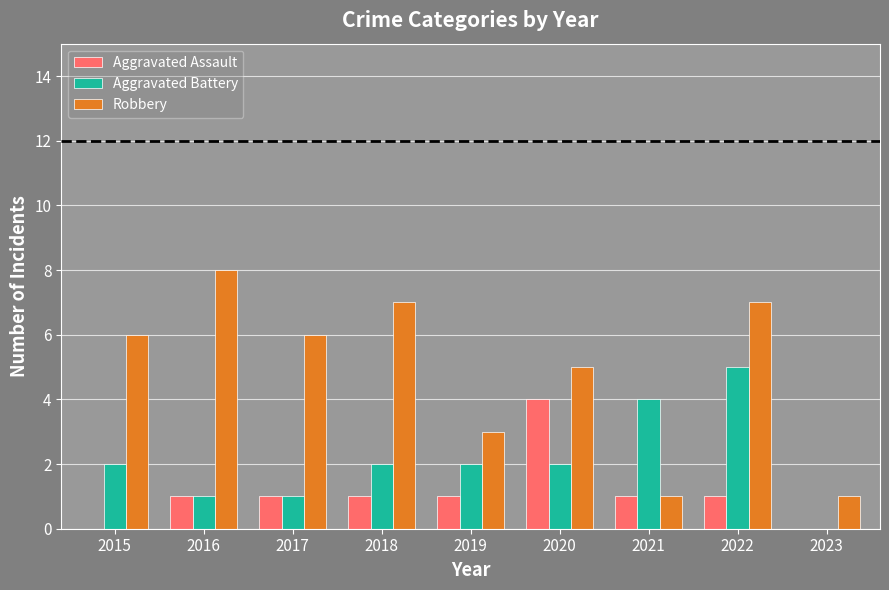

Is it true that Aggravated Assault equals 2 at 2019?

False